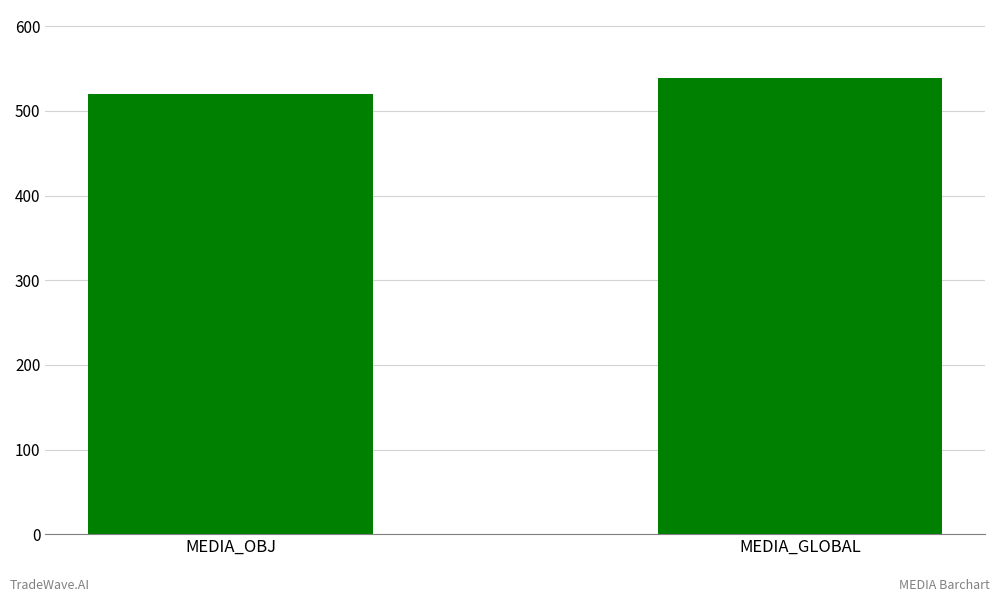

What is the difference between the values at MEDIA_GLOBAL and MEDIA_OBJ?

18.9